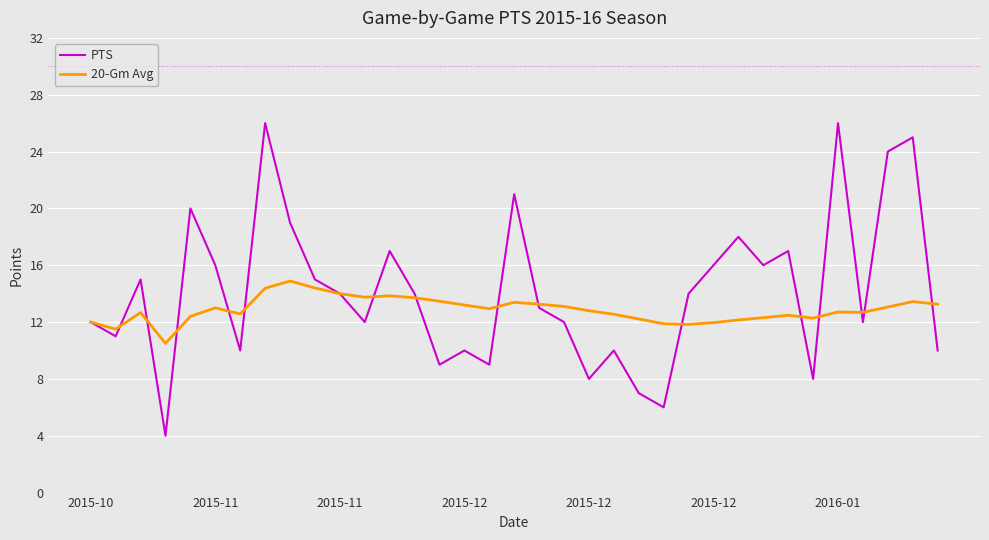

What is the highest value of the 20-Gm Avg series?

14.9